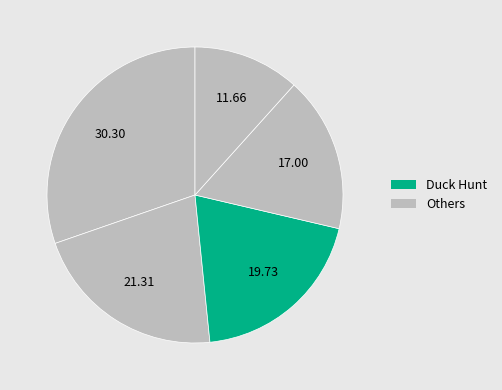

How many slices are in this pie chart?

5